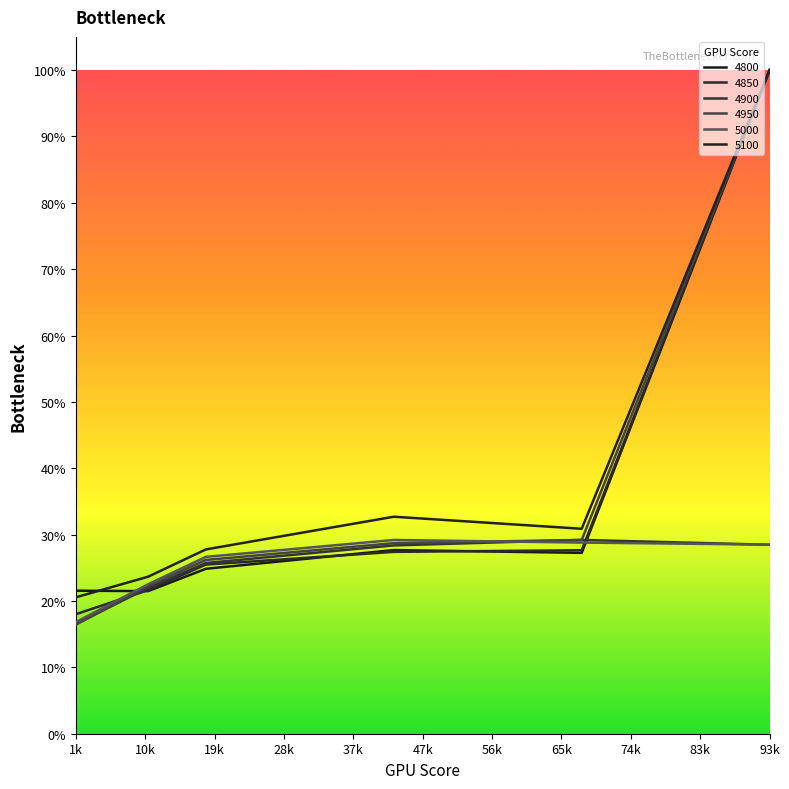

What are all the series names shown in the legend?

4800, 4850, 4900, 4950, 5000, 5100